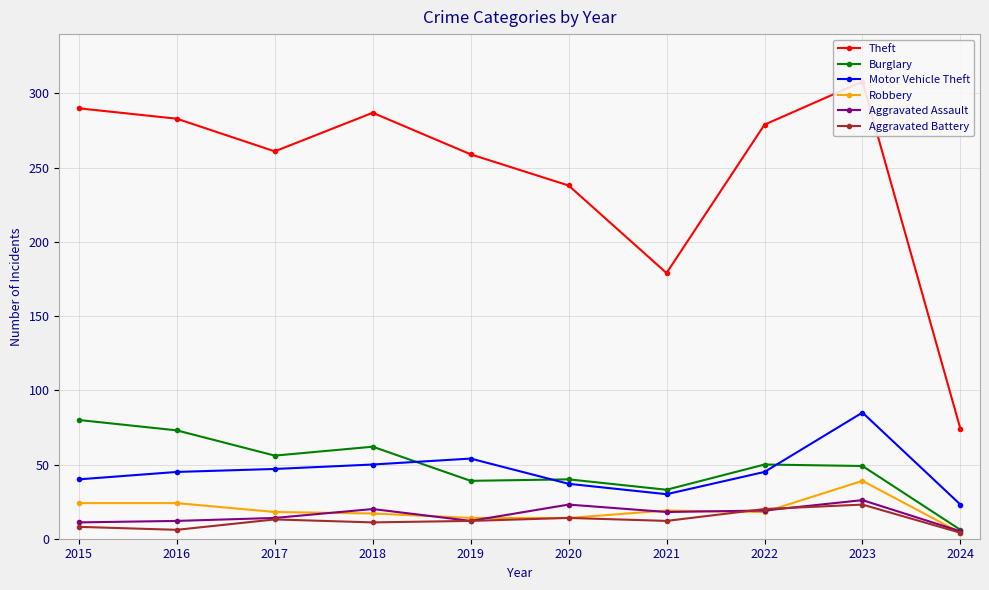

True or false: Motor Vehicle Theft has more than 0 points higher than both neighbors.

True